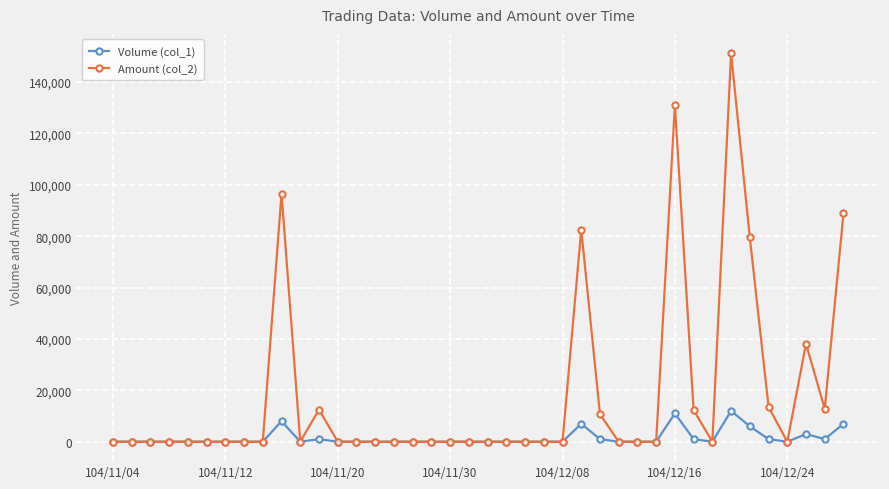

What are all the series names shown in the legend?

Volume (col_1), Amount (col_2)